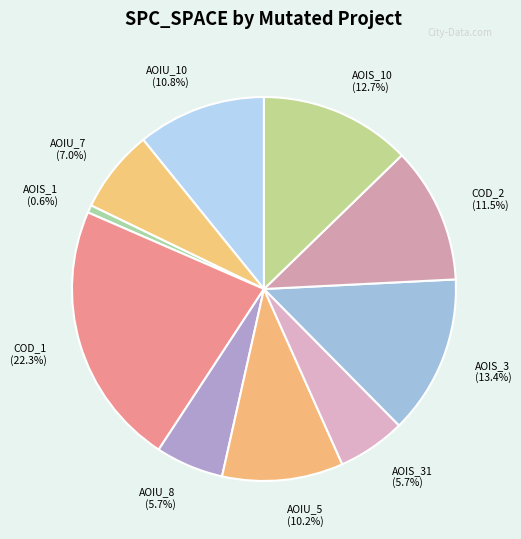

Does AOIS_3 (13.4%) account for over 50% of the chart?

No